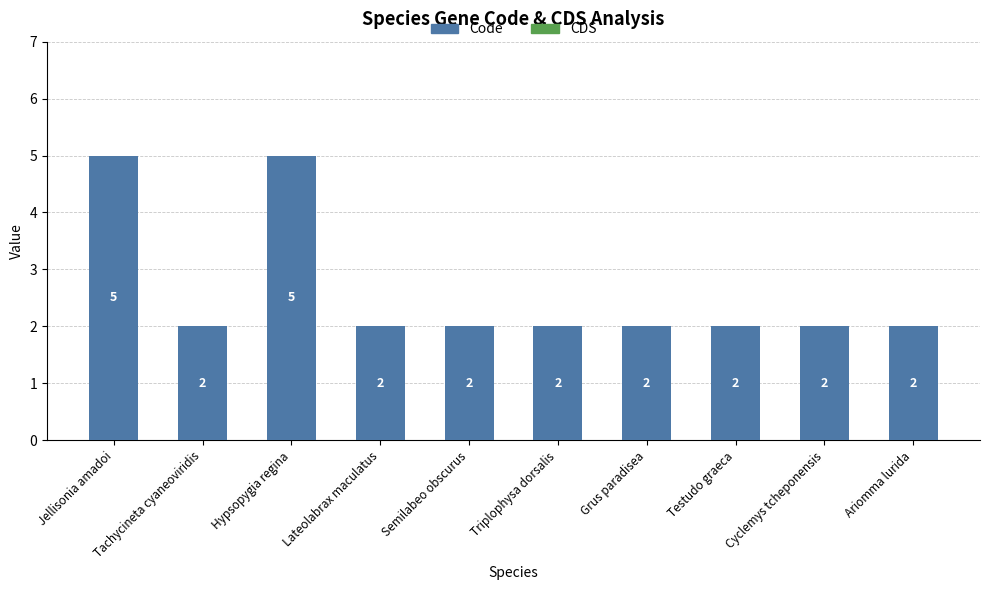

What is the greatest value displayed?

5